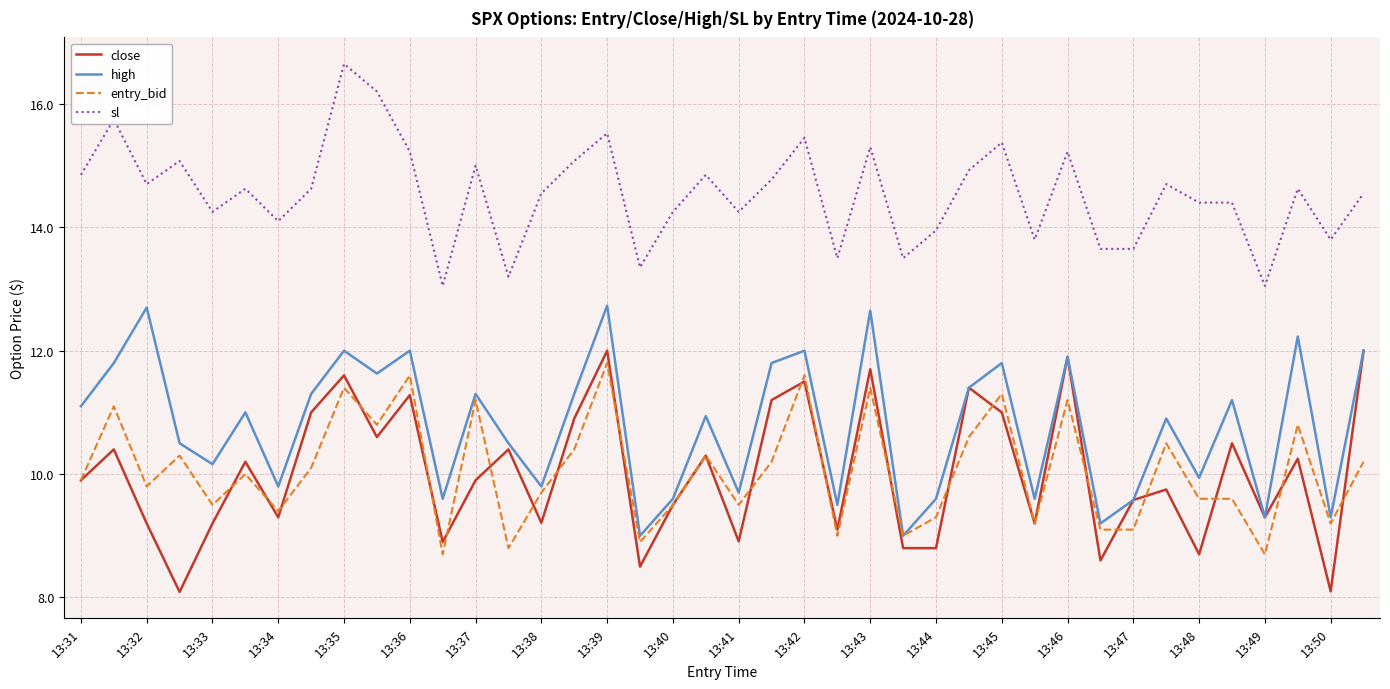

Which series has the largest total across all categories?

sl